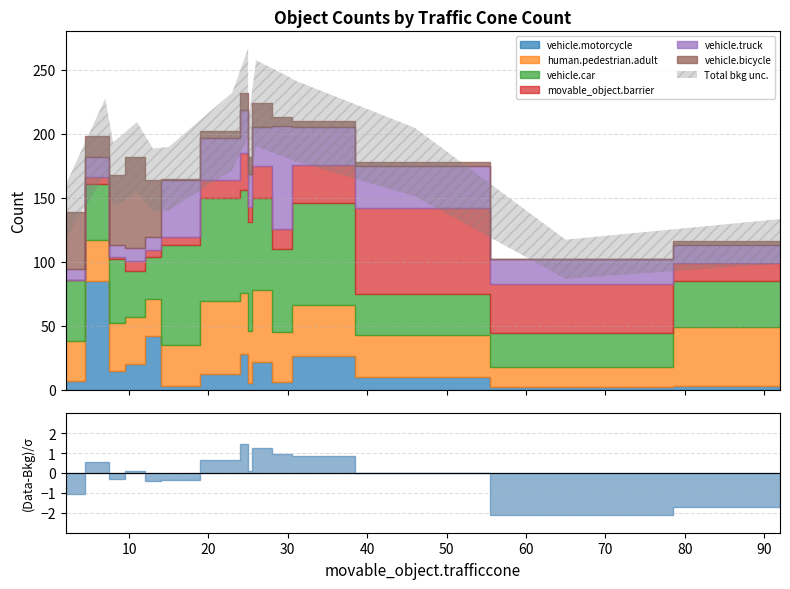

What is the approximate value of human.pedestrian.adult at 15, to the nearest 5?

30